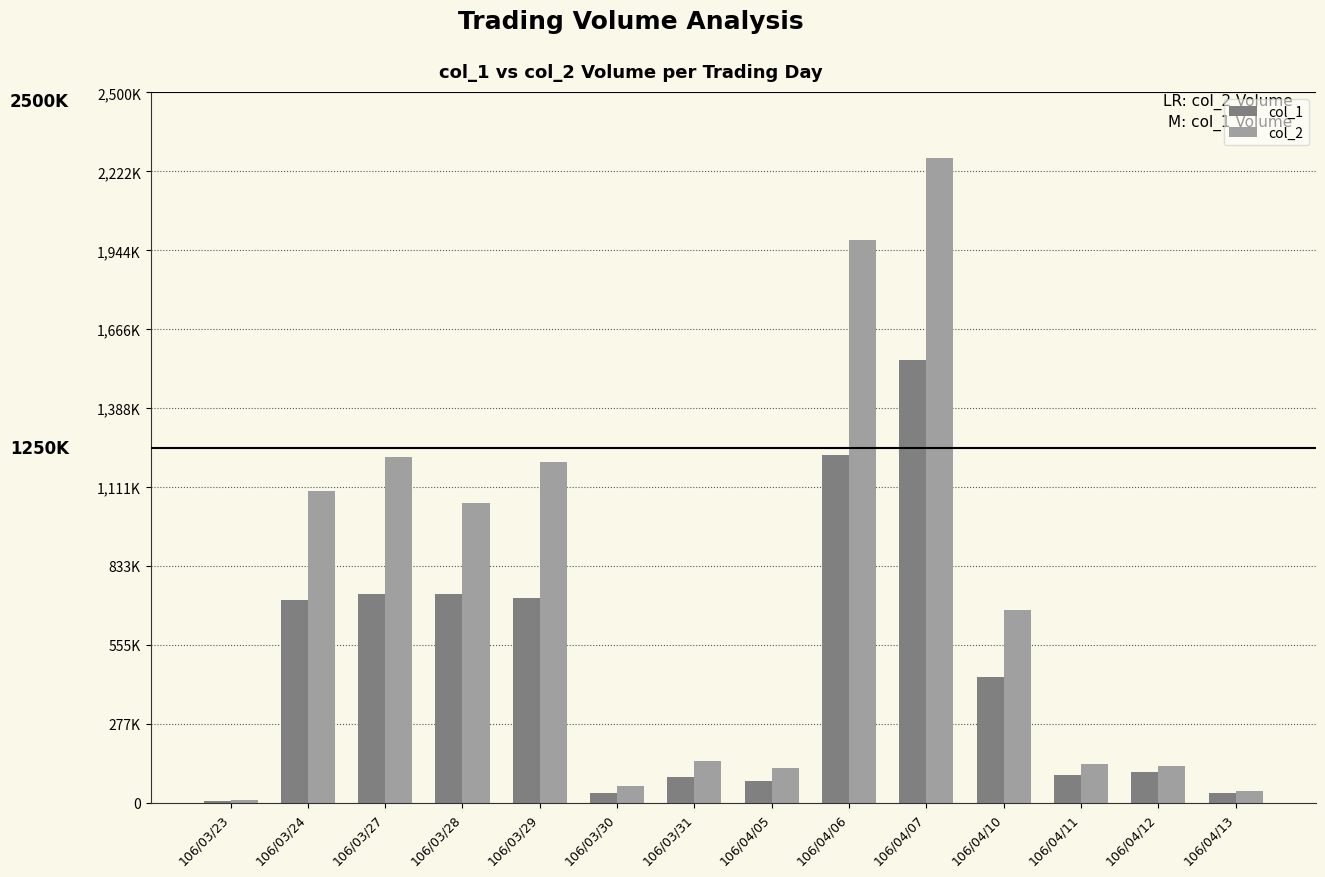

List the series in order of their overall mean, highest first.

col_2, col_1